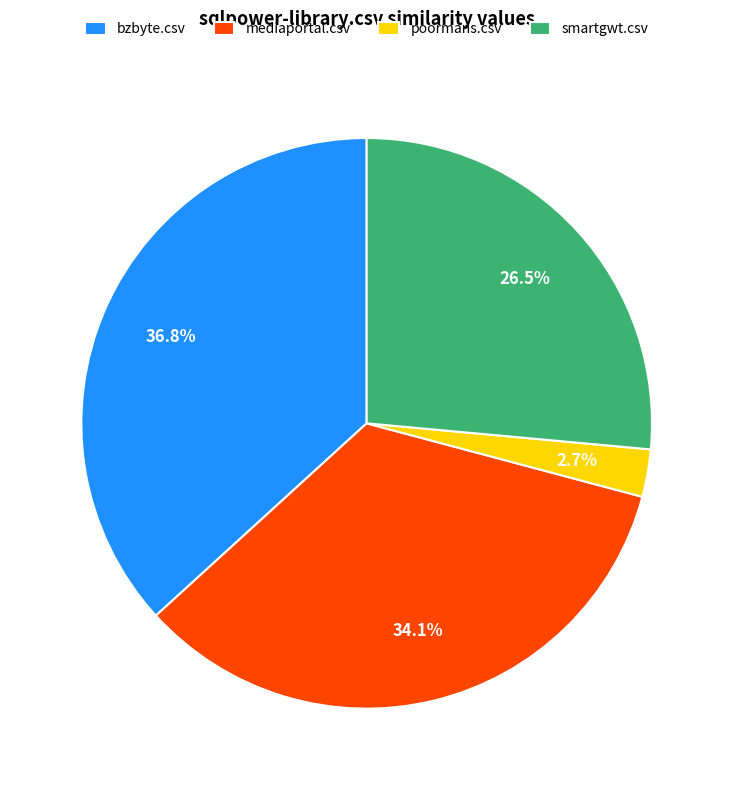

Which has a higher value, bzbyte.csv or mediaportal.csv?

bzbyte.csv